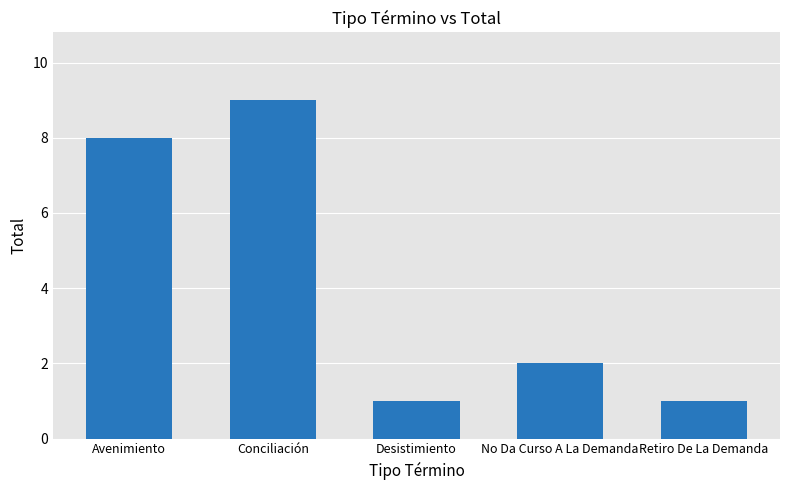

Does the chart contain stacked bars?

No